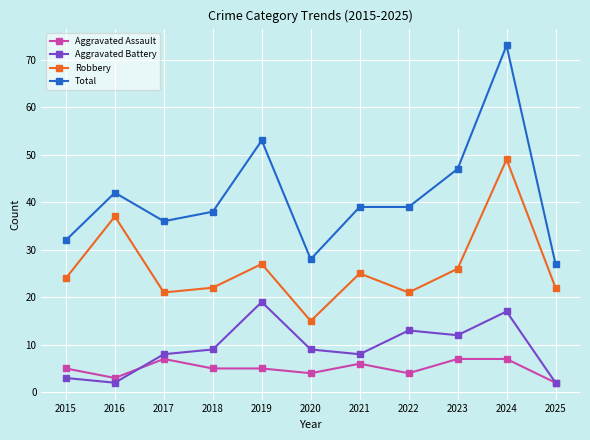

The value of Total at 2018 is 26. True or false?

False